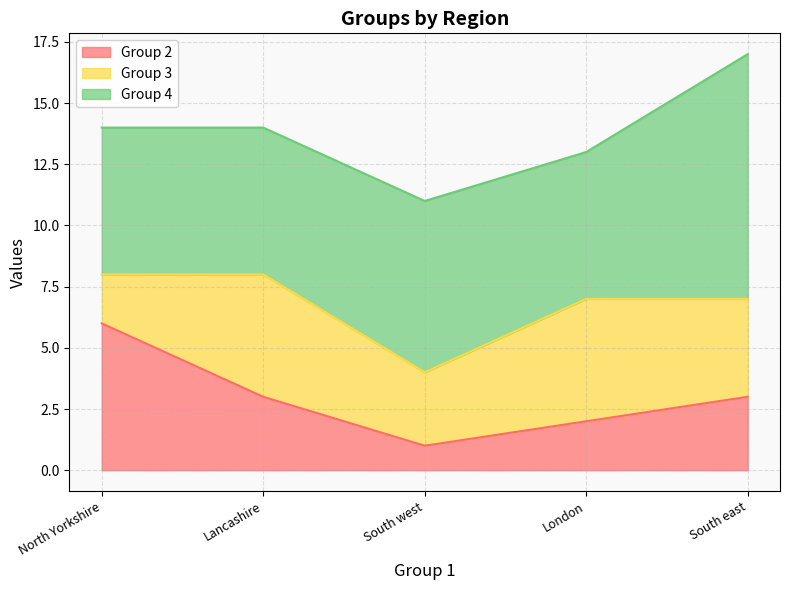

Rank the series by their maximum value, from lowest to highest.

Group 3, Group 2, Group 4